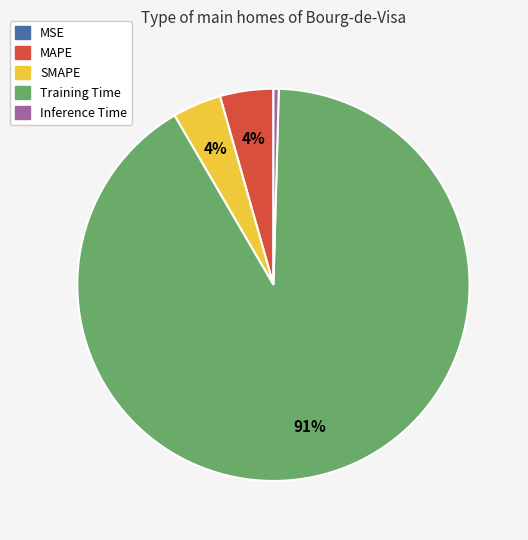

The SMAPE slice represents 14% of the pie. True or false?

False